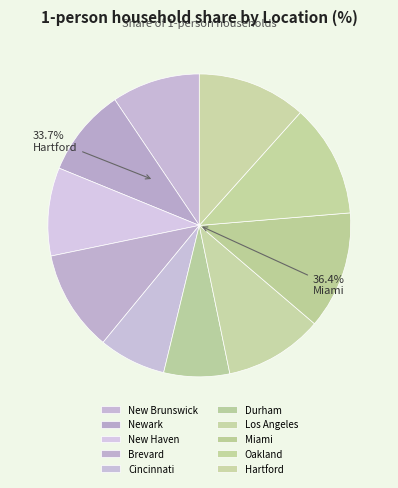

What percentage do Brevard and Oakland together represent?

22.9%